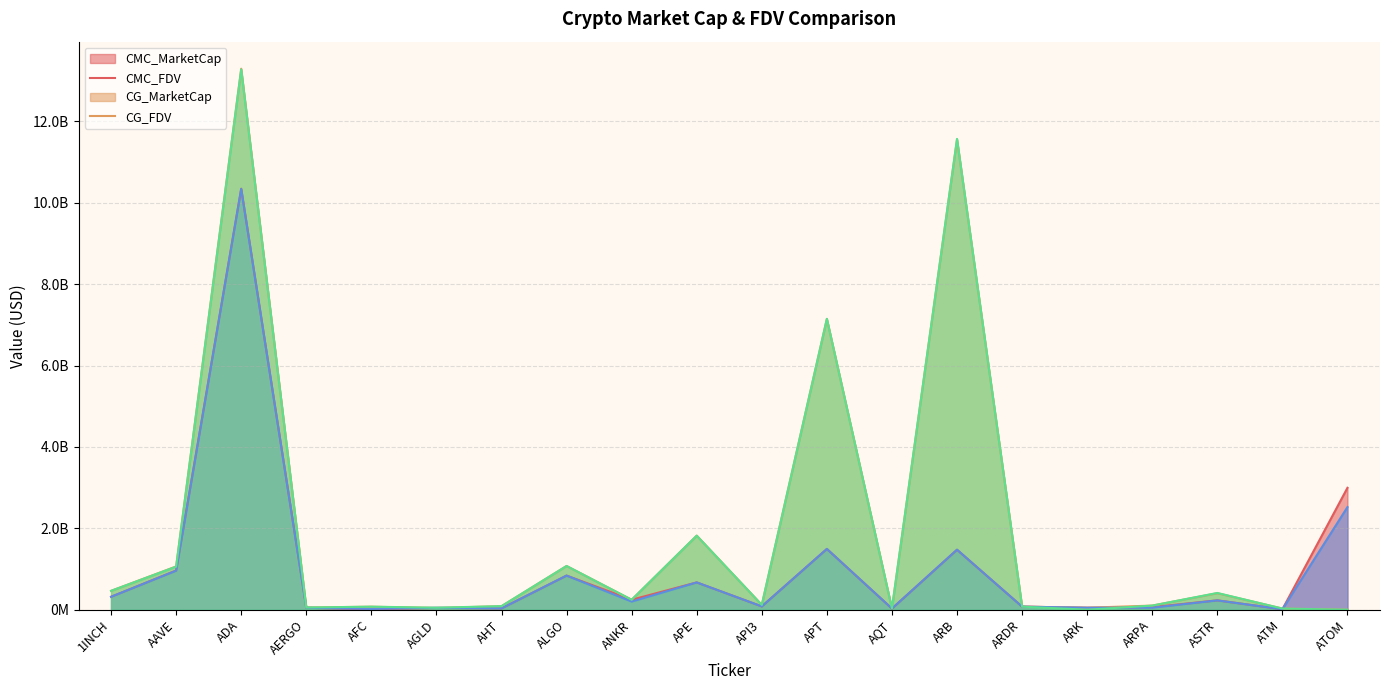

What are all the series names shown in the legend?

CMC_MarketCap, CMC_FDV, CG_MarketCap, CG_FDV